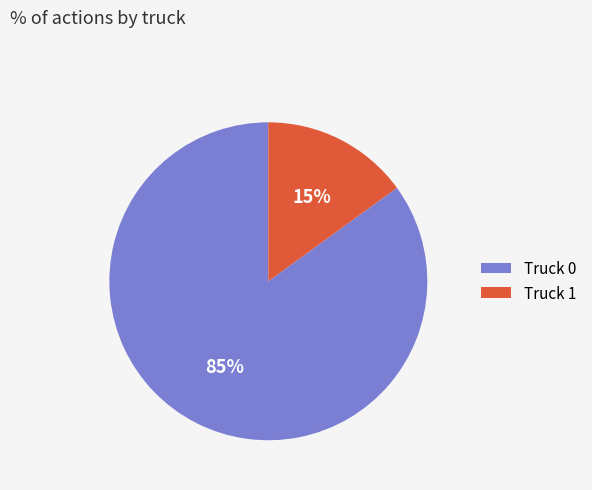

Which category has the smallest portion of the pie?

Truck 1